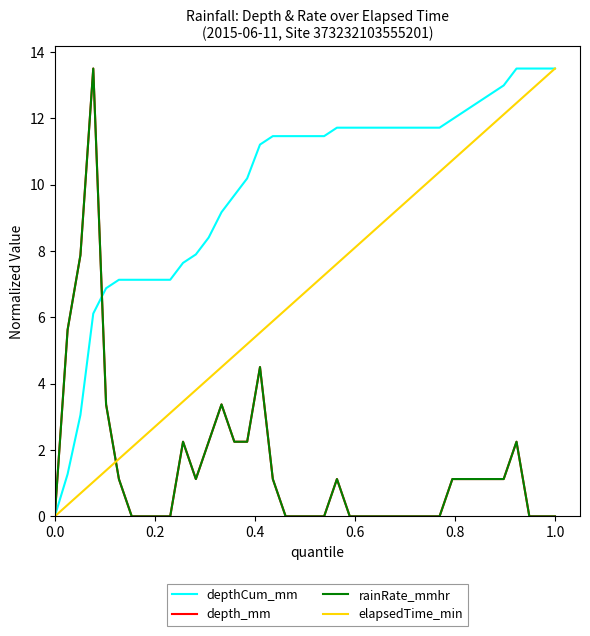

Does the chart display data point markers on the line(s)?

No